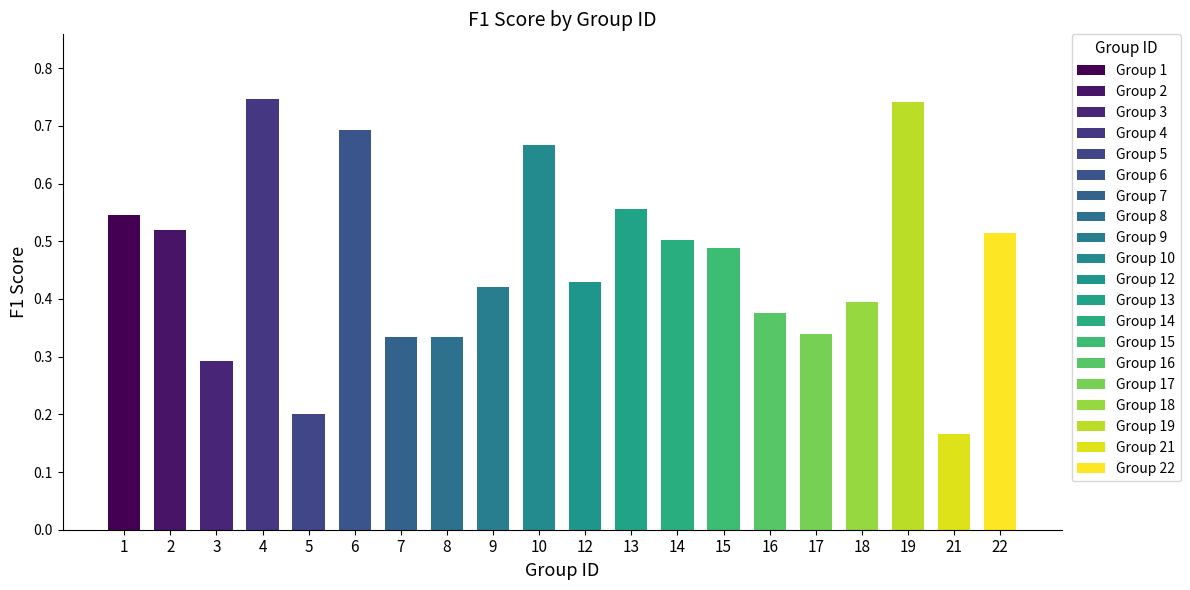

What is the change in value from 15 to 19?

+0.3